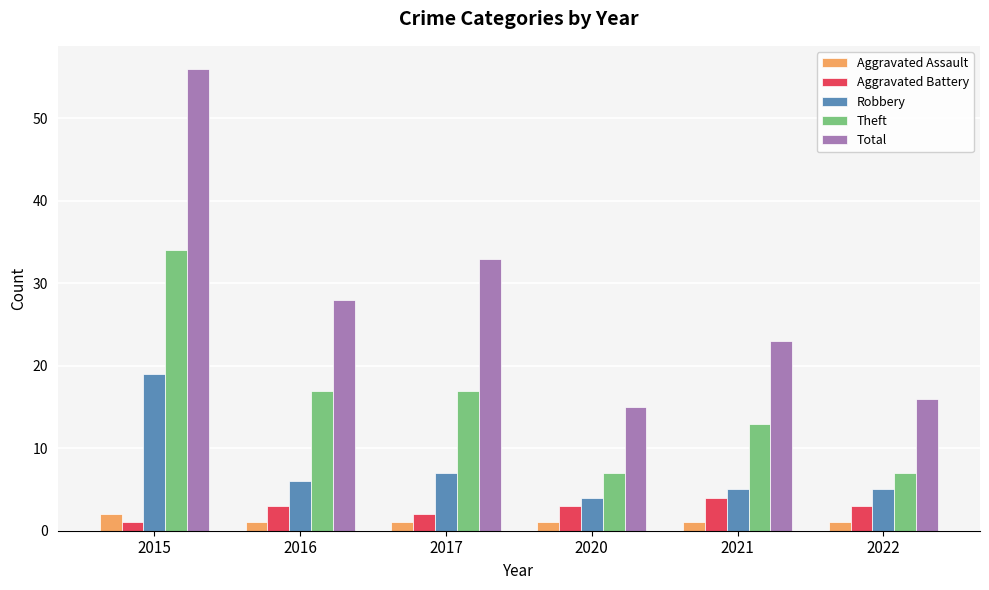

How many data points in Theft are less than 17?

3